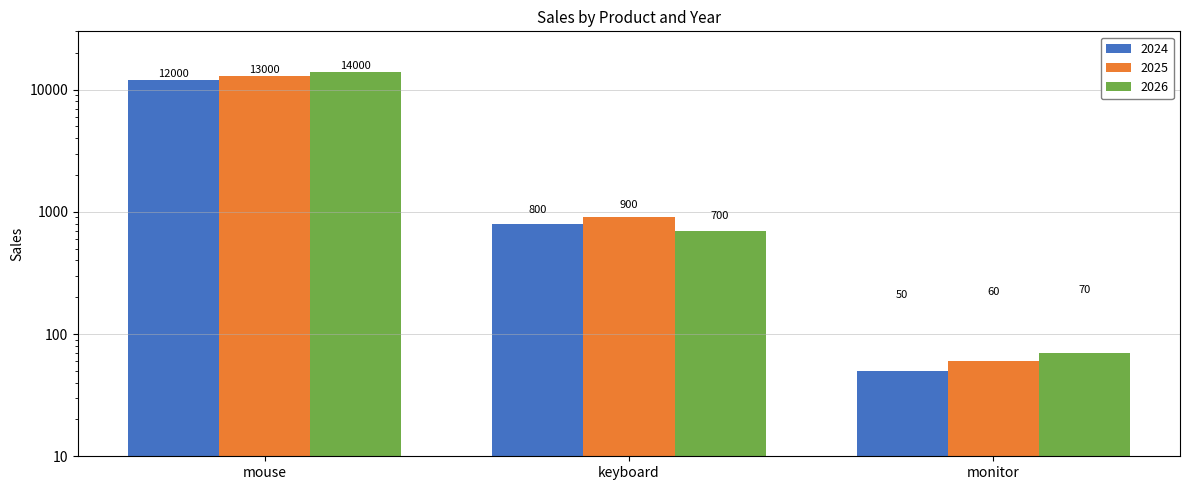

Does the chart contain any negative values?

No